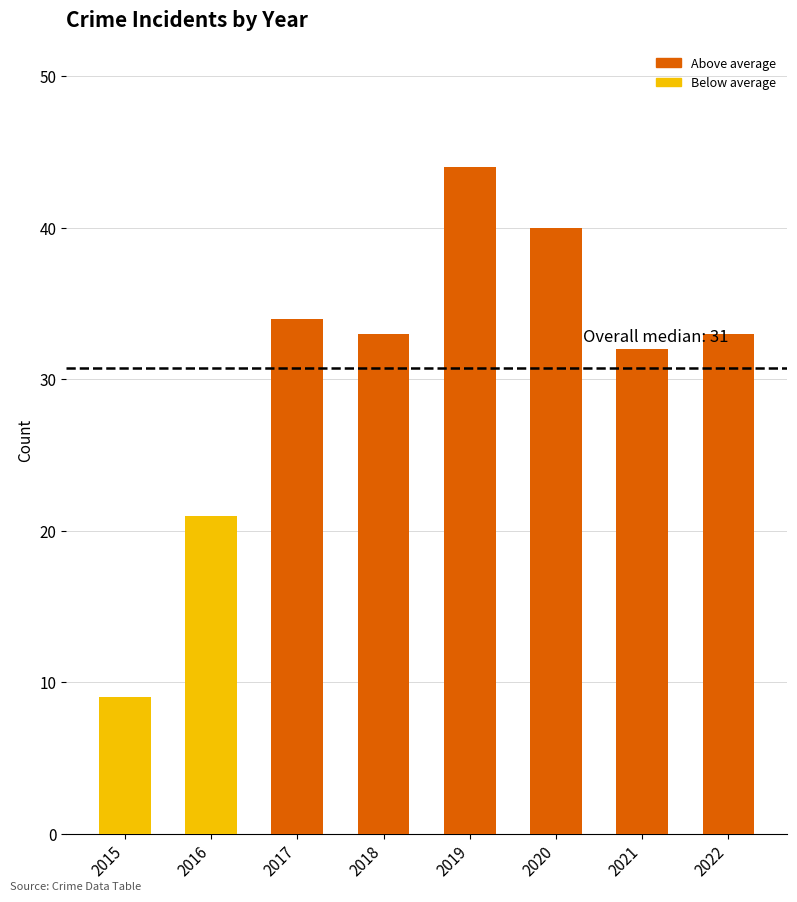

The chart shows a value of 33 at 2018. True or false?

True